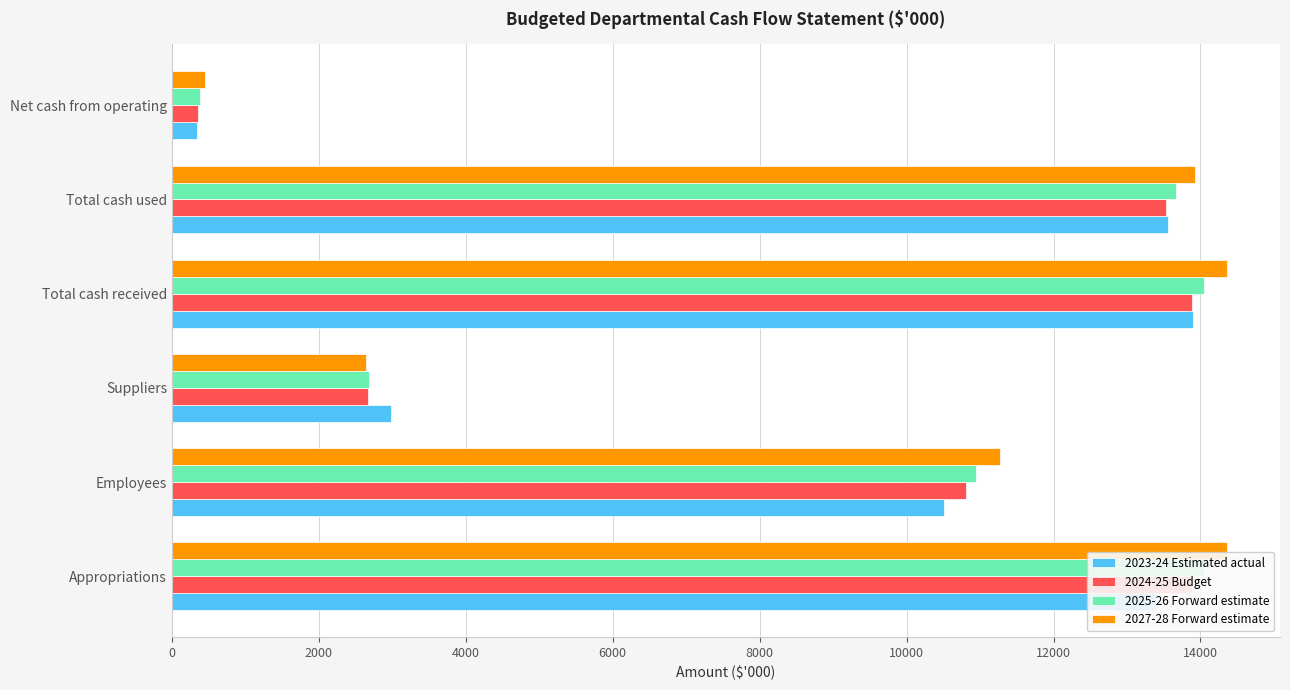

At how many categories does at least one series exceed 2405?

5